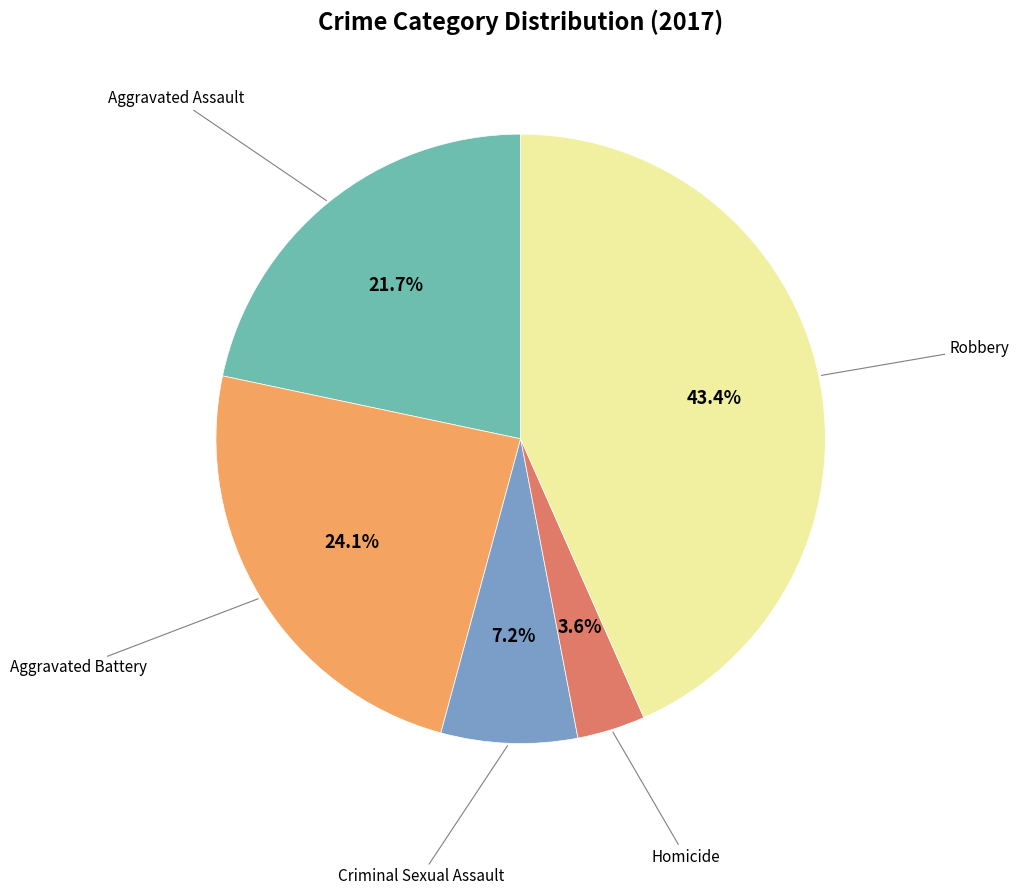

Is there any slice that represents more than half of the pie?

No